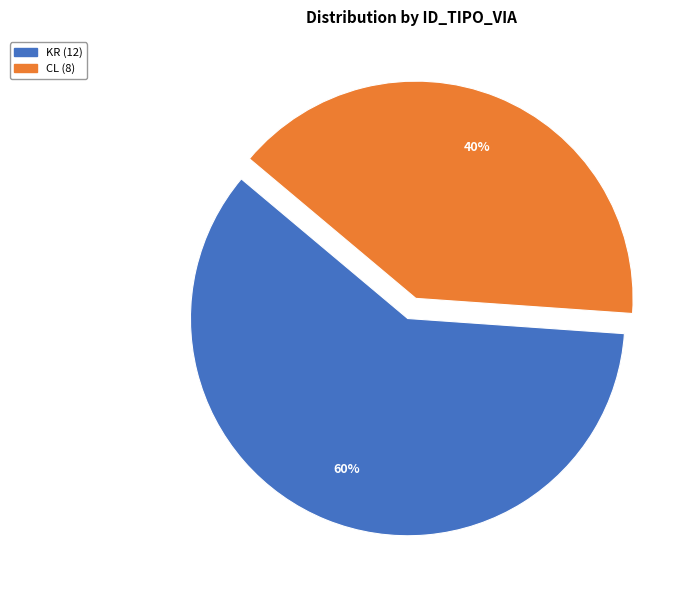

Combined, do KR and CL account for over 50%?

Yes